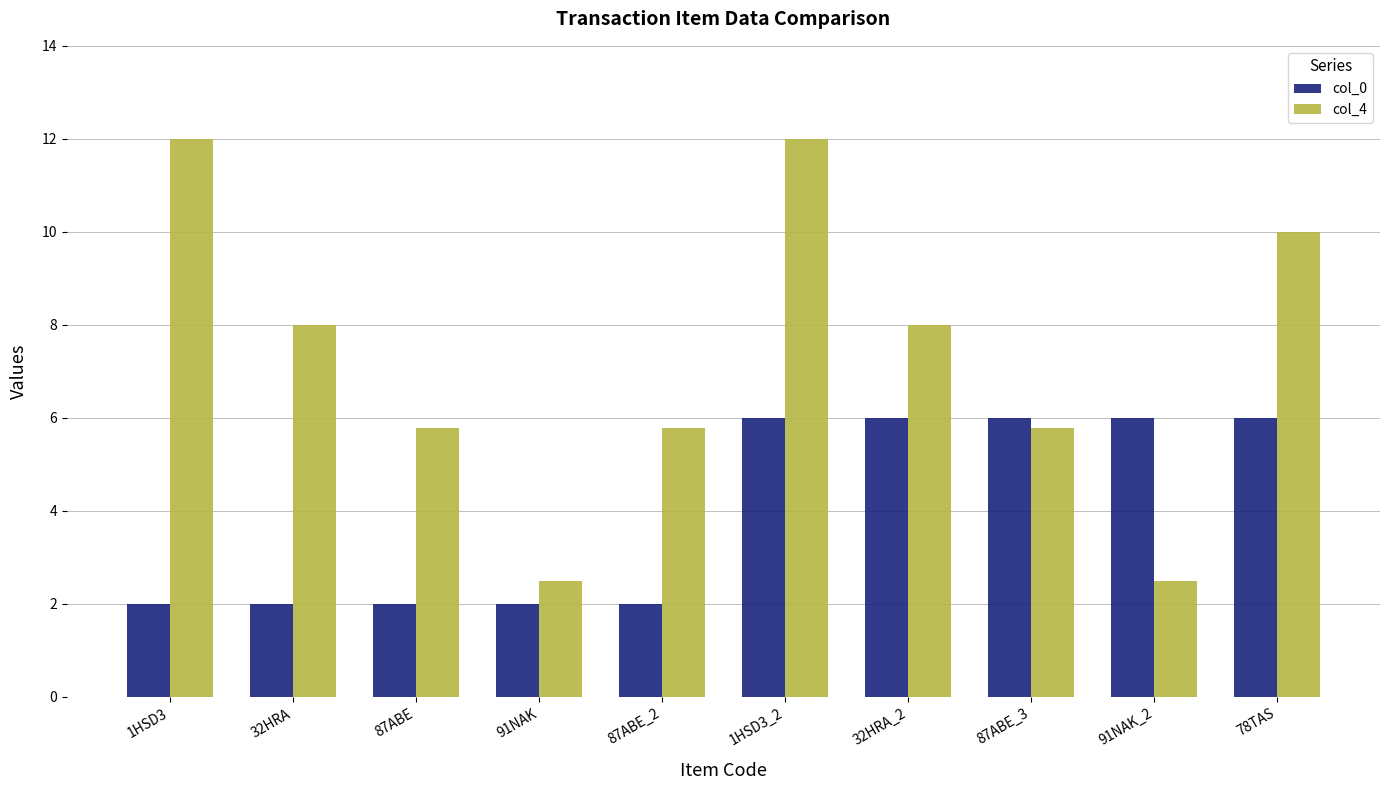

What is the greatest value displayed?

12.0